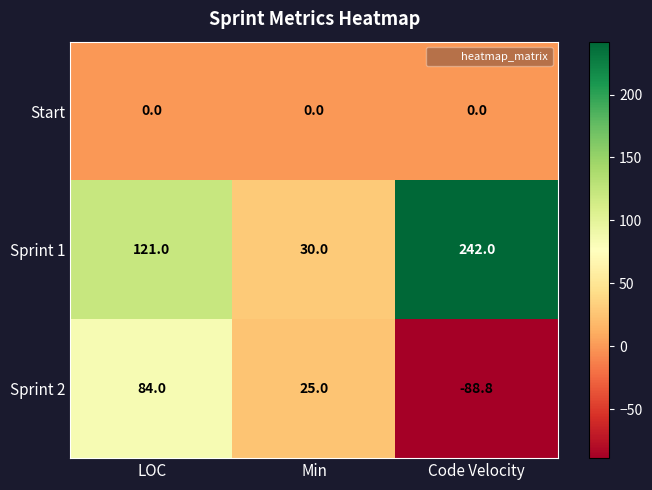

What is the sum of the Sprint 1 values at LOC and Min?

151.0